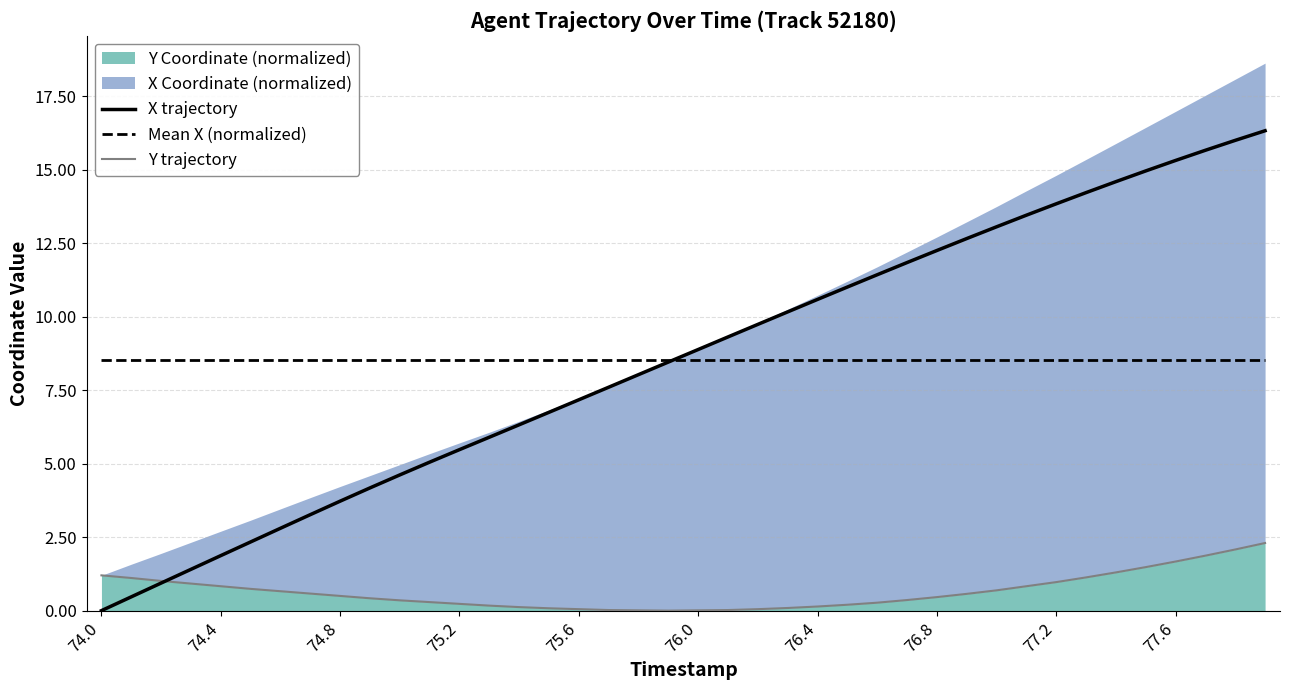

Which series has the widest spread of values?

X trajectory